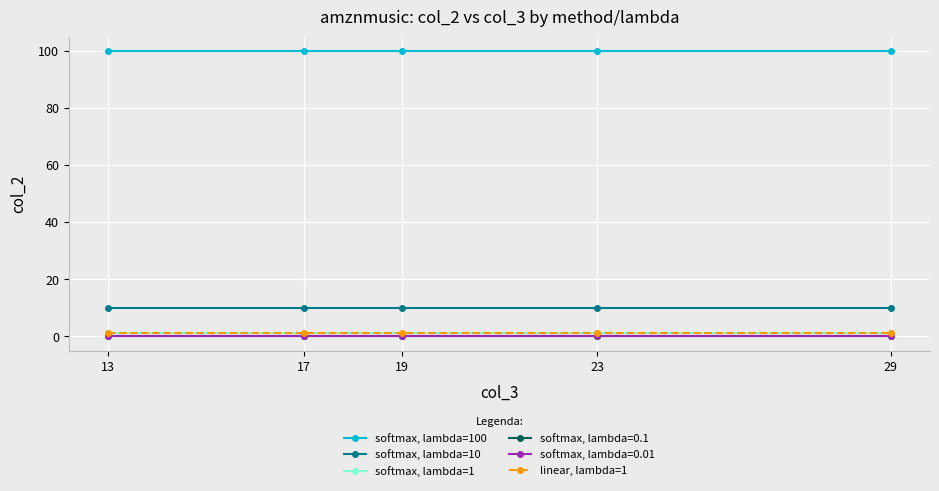

True or false: softmax, lambda=1 and linear, lambda=1 intersect in this chart.

False